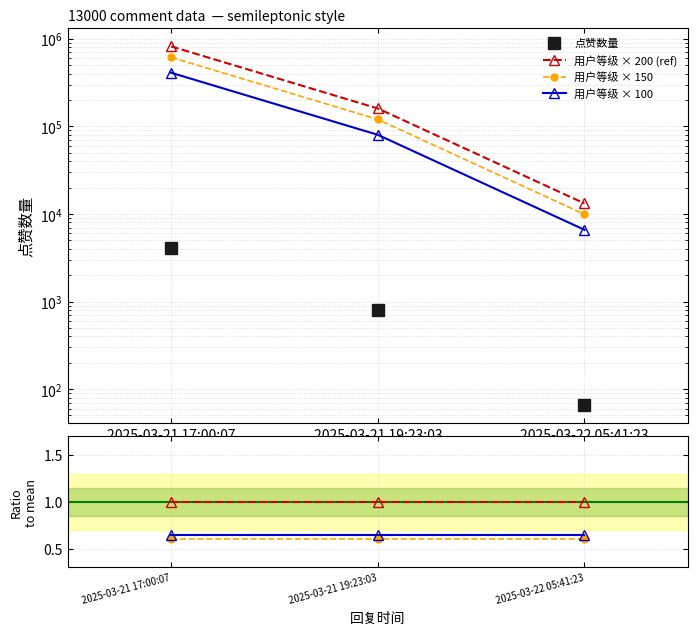

What is the change in value from 2025-03-21 19:23:03 to 2025-03-22 05:41:23?

-736